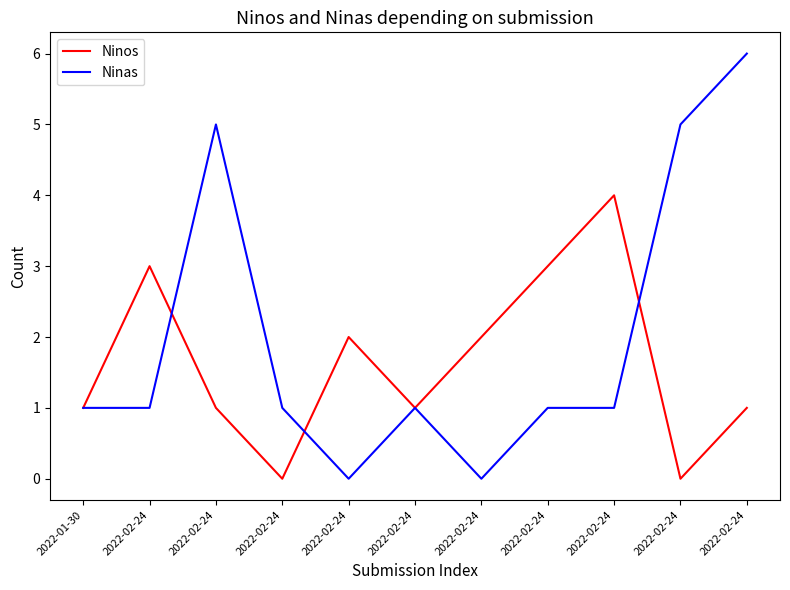

List the labels in order of Ninas value, smallest first.

2022-02-24, 2022-02-24, 2022-01-30, 2022-02-24, 2022-02-24, 2022-02-24, 2022-02-24, 2022-02-24, 2022-02-24, 2022-02-24, 2022-02-24